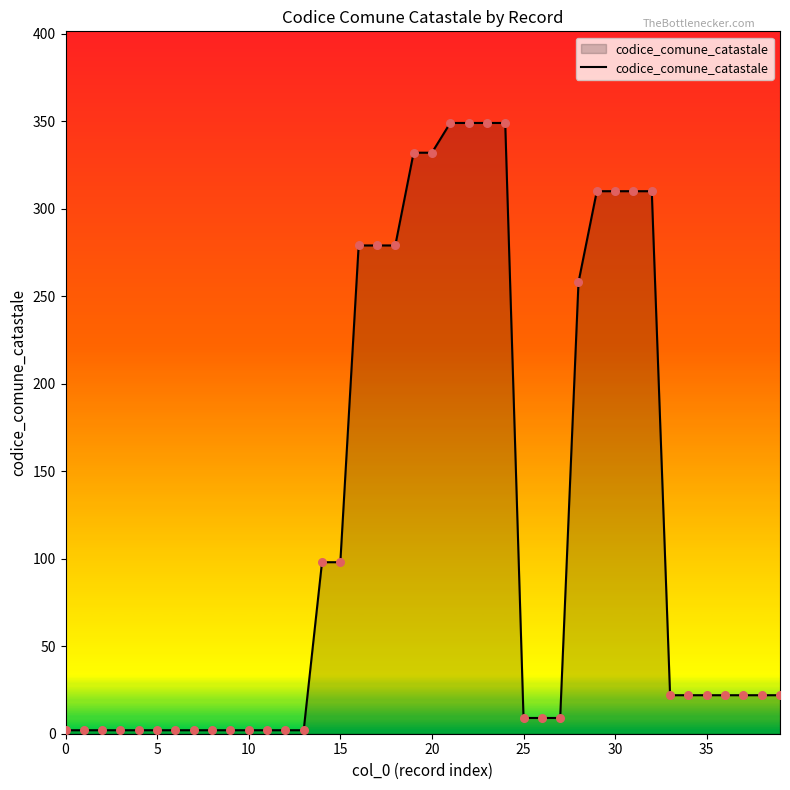

What is the maximum value shown in the chart?

349